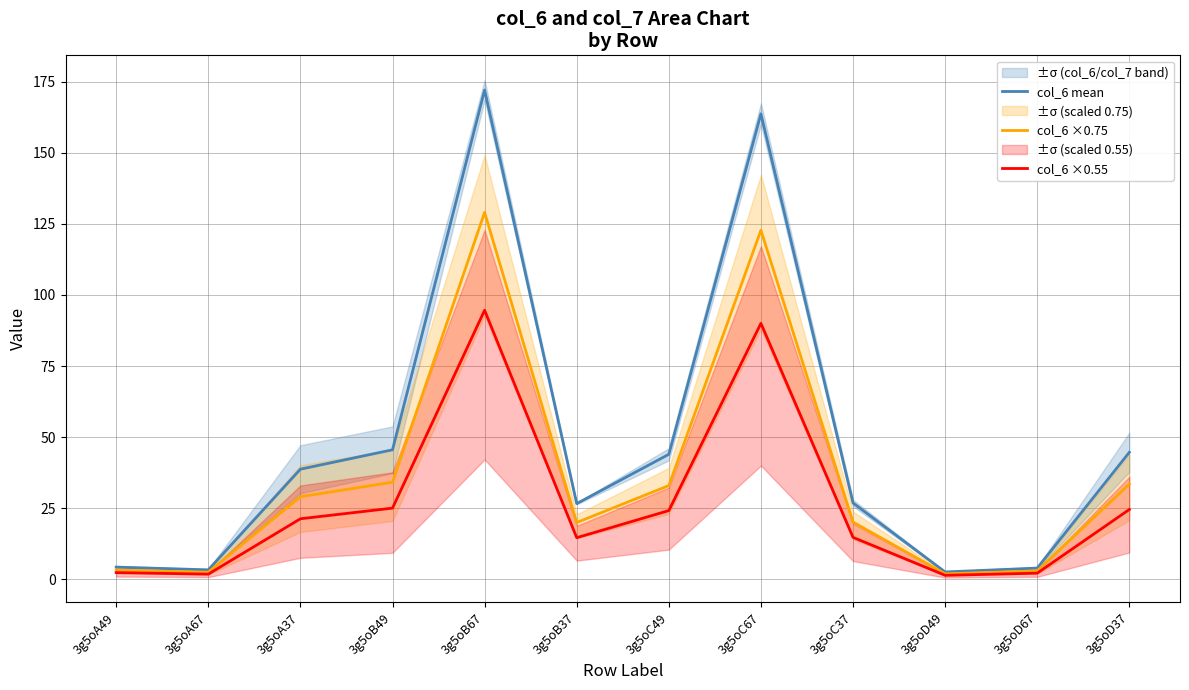

What is the spread (max minus min) of values at 3g5oC49?

19.8